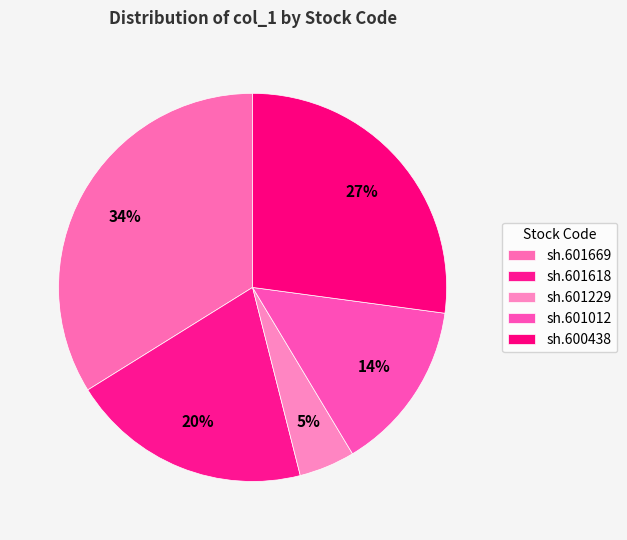

To the nearest percent, what percentage of the pie is sh.601618?

20%